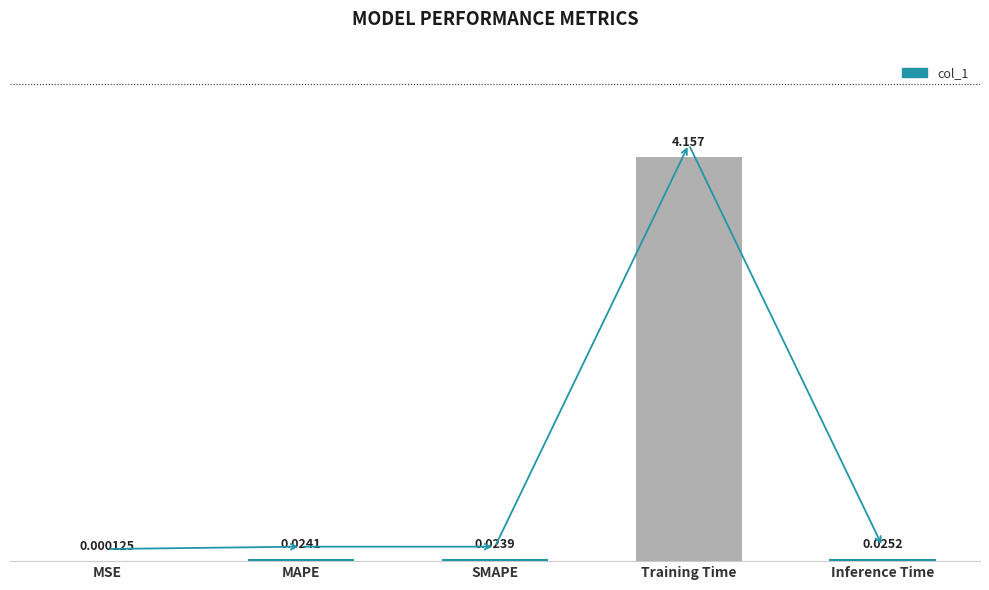

What is the average value?

0.8